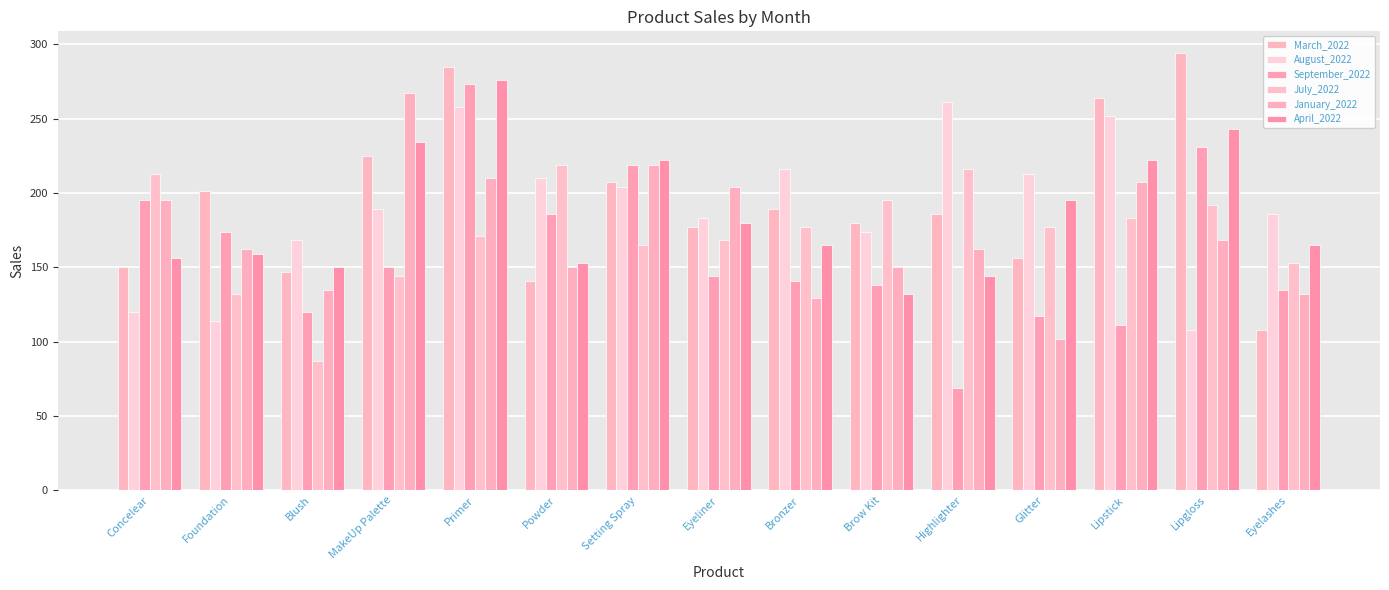

Rank the series at MakeUp Palette from highest to lowest value.

January_2022, April_2022, March_2022, August_2022, September_2022, July_2022